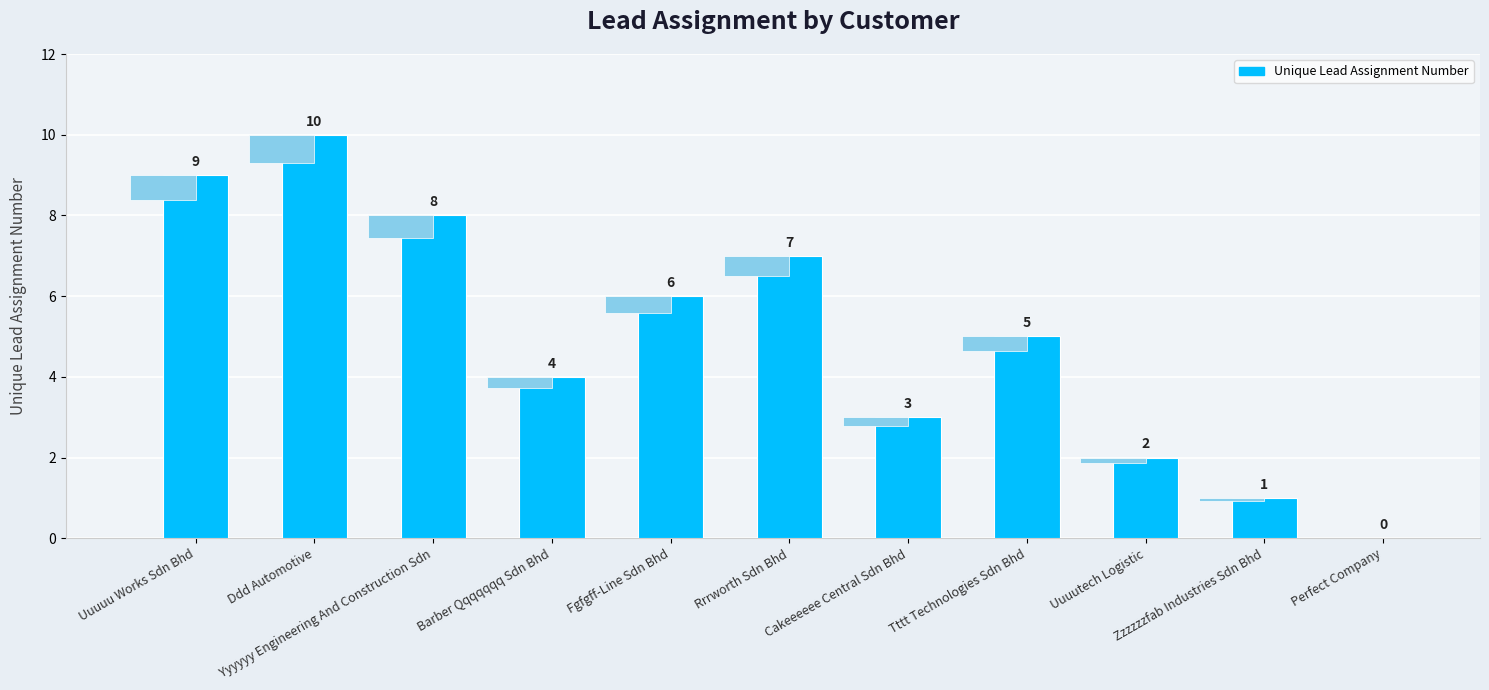

Between Perfect Company and Uuuuu Works Sdn Bhd, which is larger?

Uuuuu Works Sdn Bhd